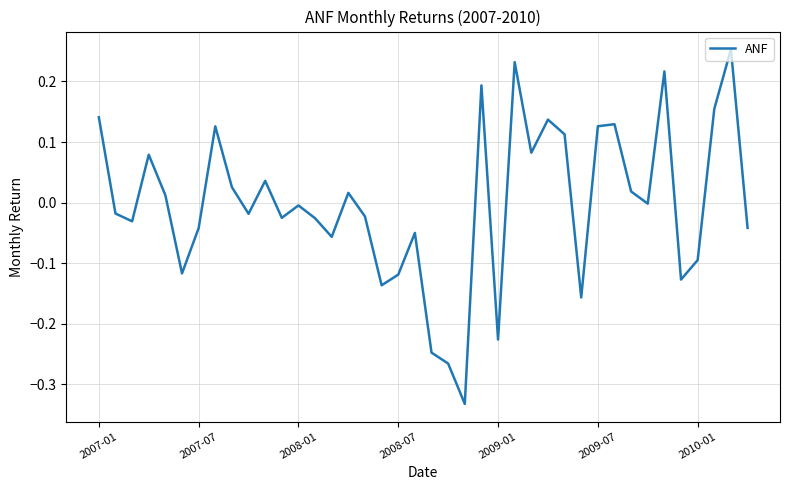

What is the difference between the maximum and minimum values?

0.6